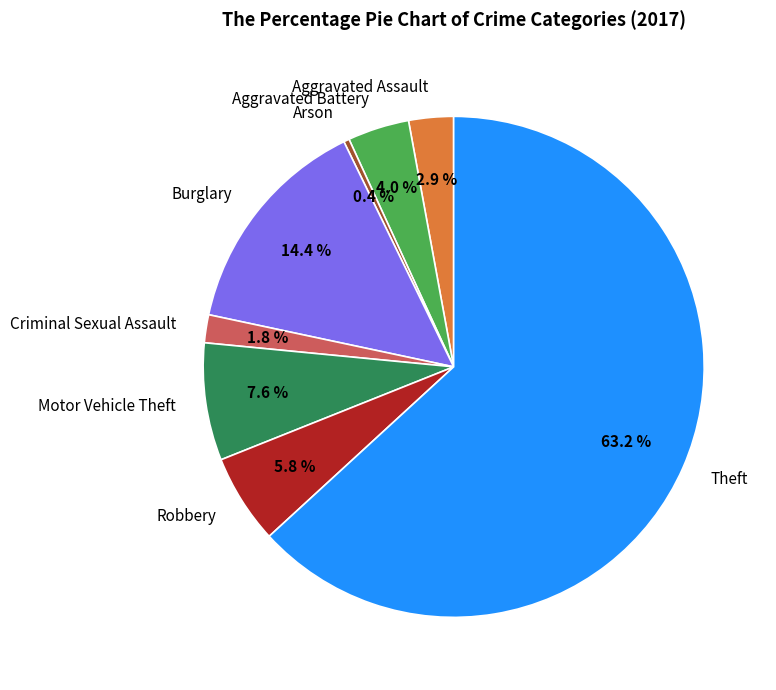

Is there a majority slice in this chart?

Yes